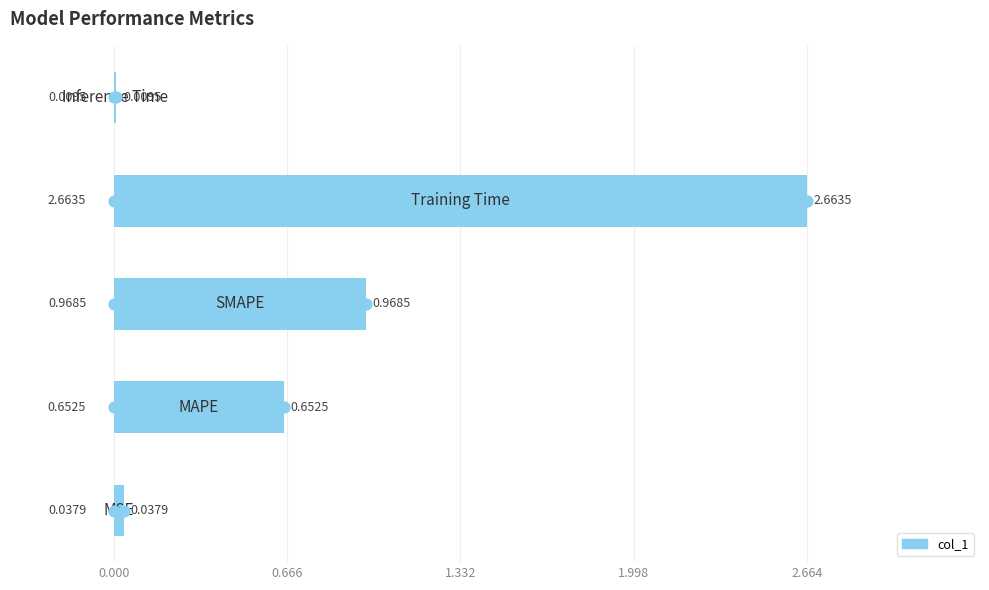

What is the sum of all values?

4.3